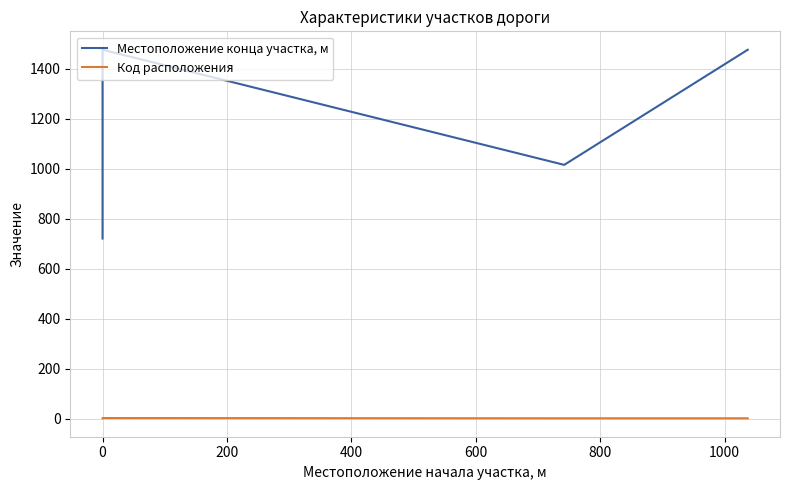

What are all the series names shown in the legend?

Местоположение конца участка, м, Код расположения